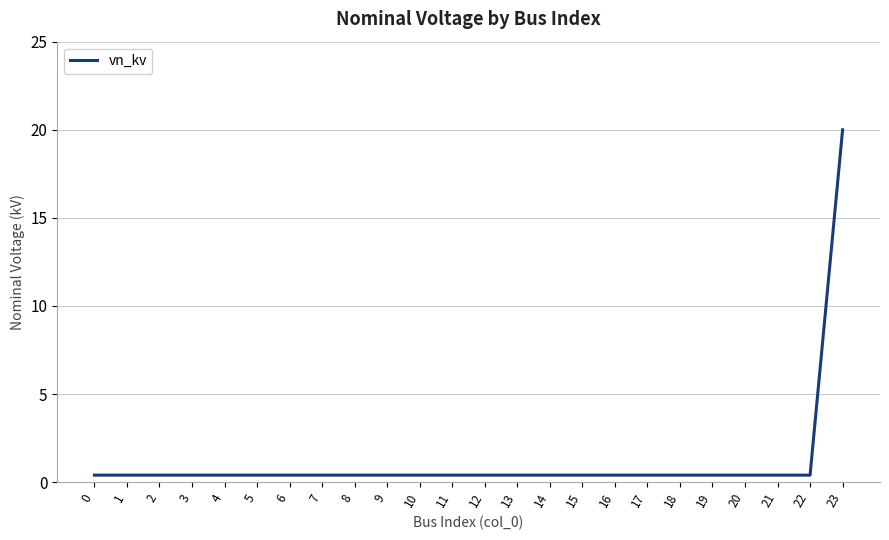

How many series are shown in this chart?

1